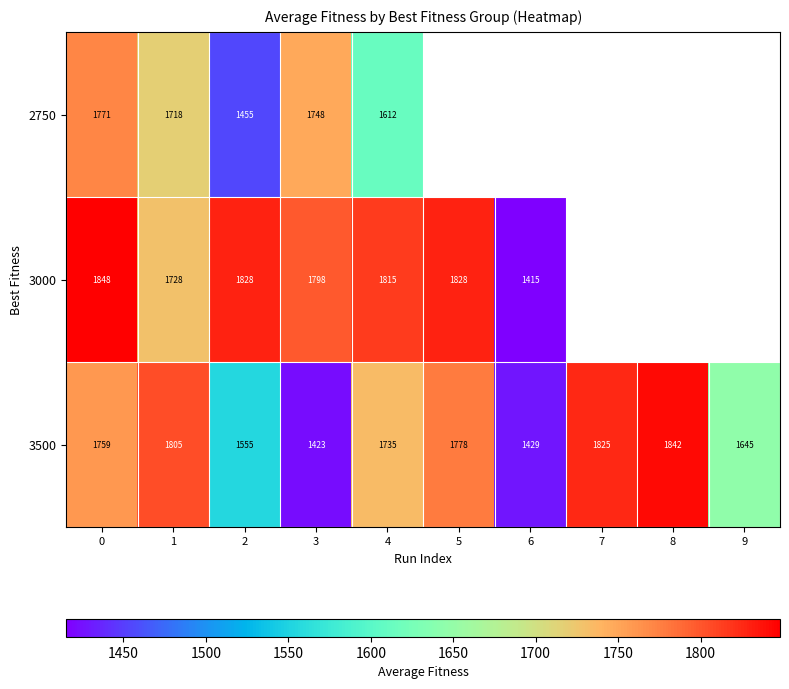

The value of 3000 at 4 is 815.5. True or false?

False